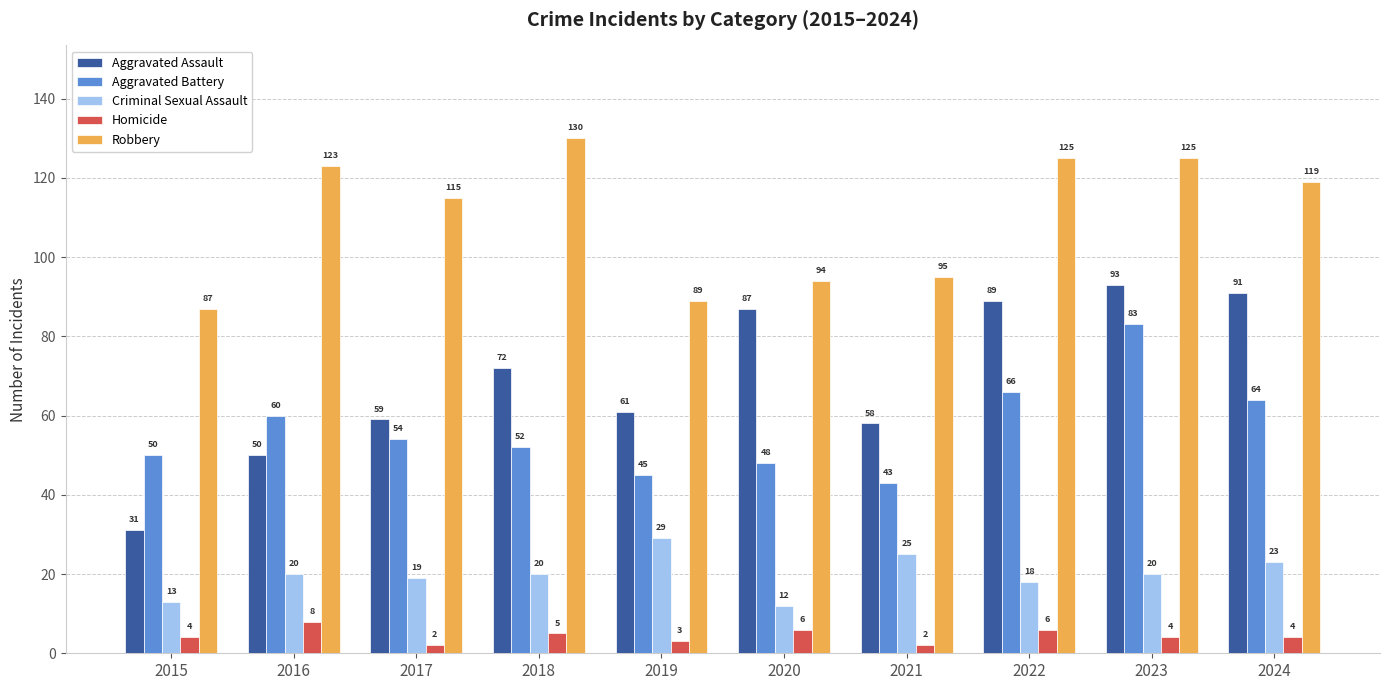

Which category has the lowest value in the Criminal Sexual Assault series?

2020